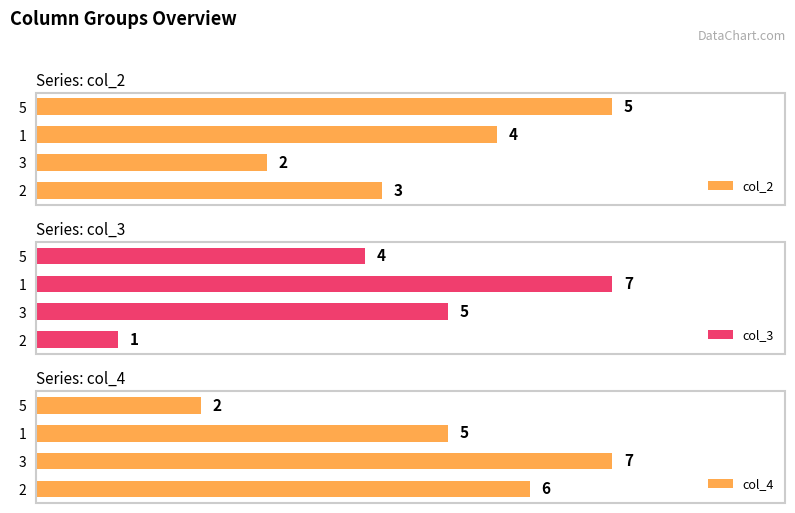

What is the sum of all col_4 values?

20